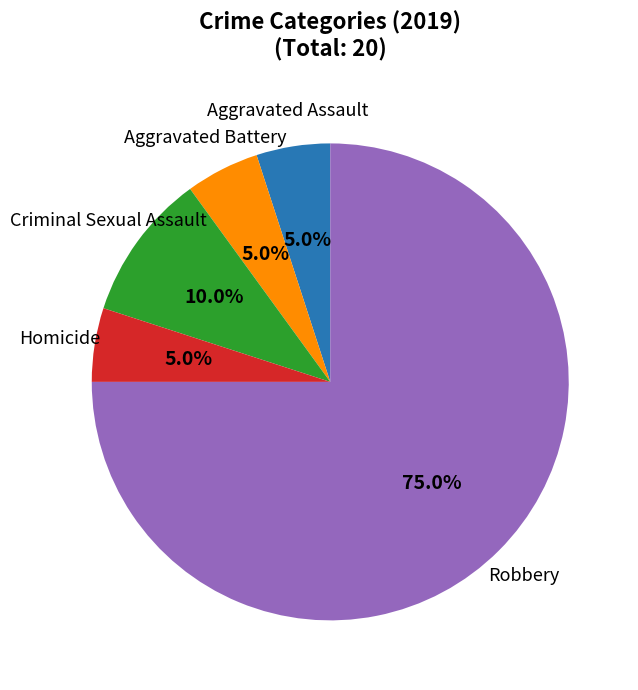

Is there a majority slice in this chart?

Yes